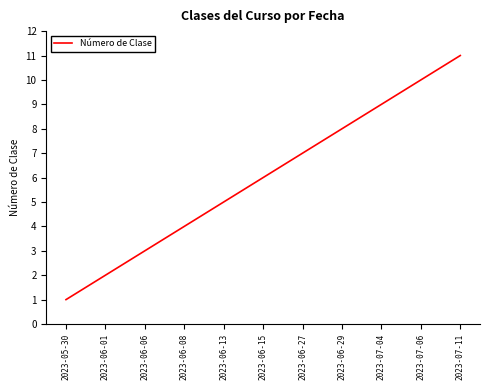

What position from the left is 2023-07-11?

11